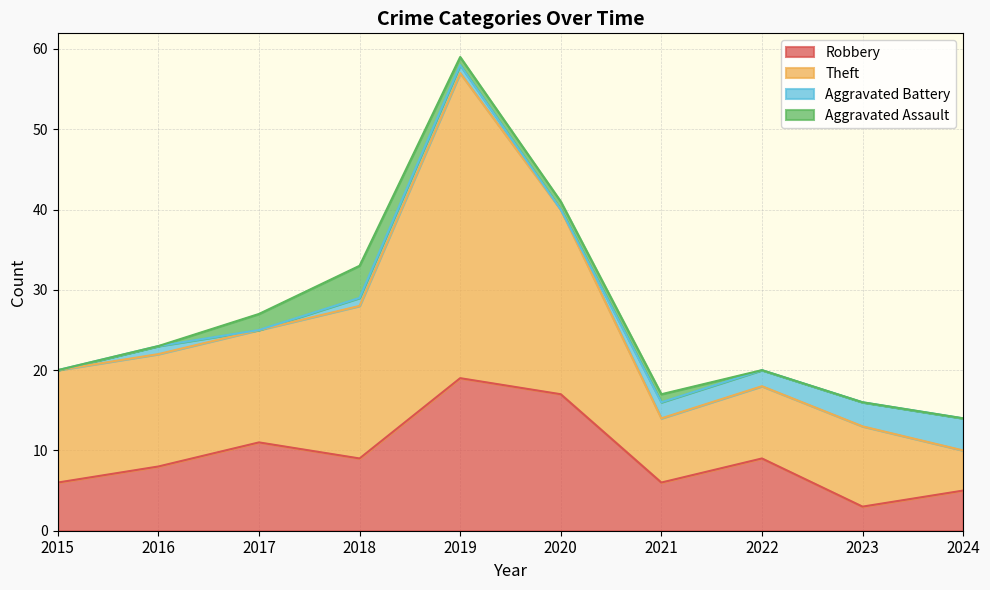

At which category is the sum across all series the highest?

2019